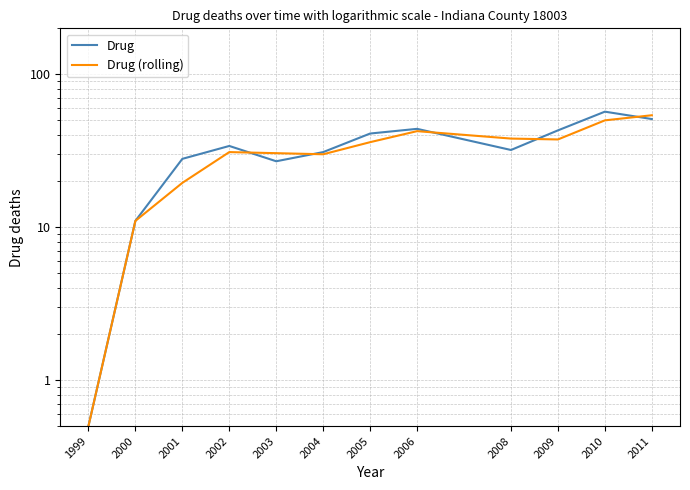

How many lines are shown in the chart?

2